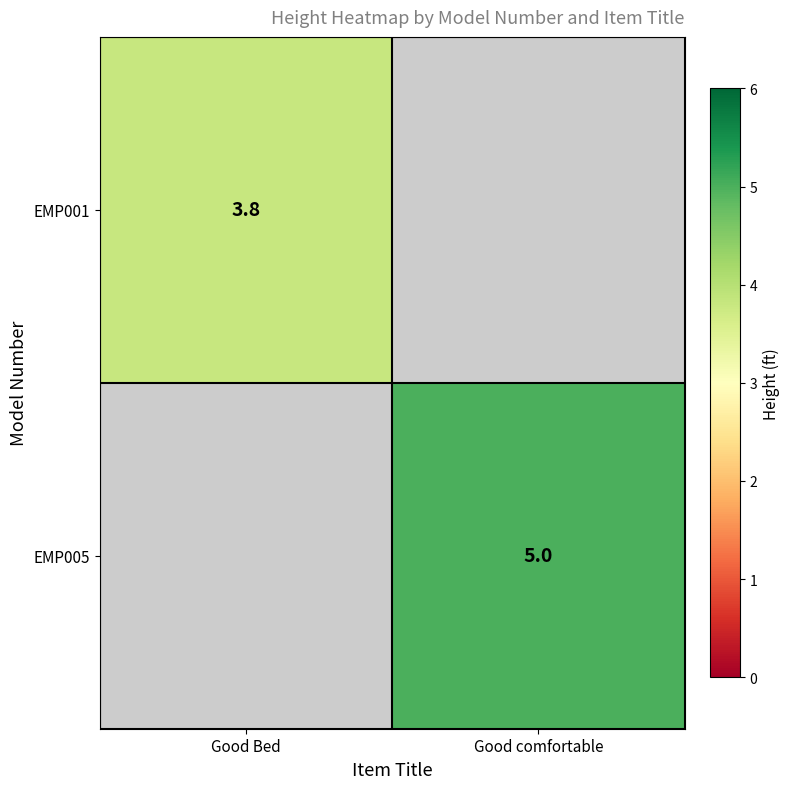

Is it true that EMP005 equals 1.6 at Good comfortable?

False